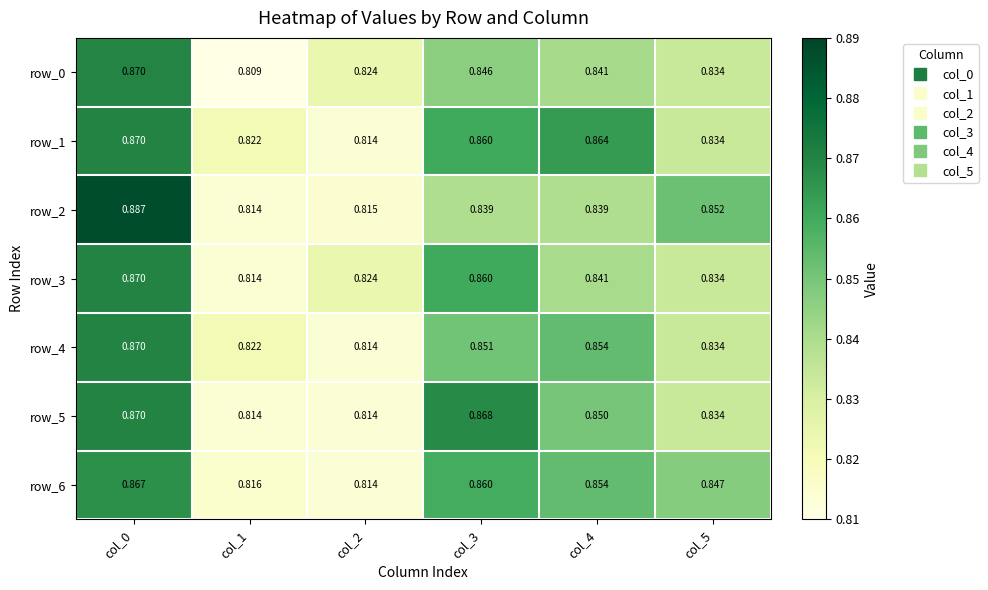

Is the value of row_1 at col_2 greater than the value of row_0 at col_2?

No